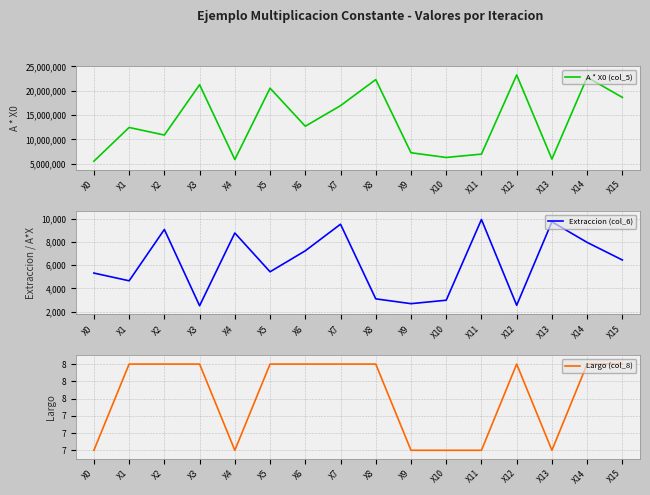

What is the difference between the Extraccion (col_6) values at X4 and X11?

1157